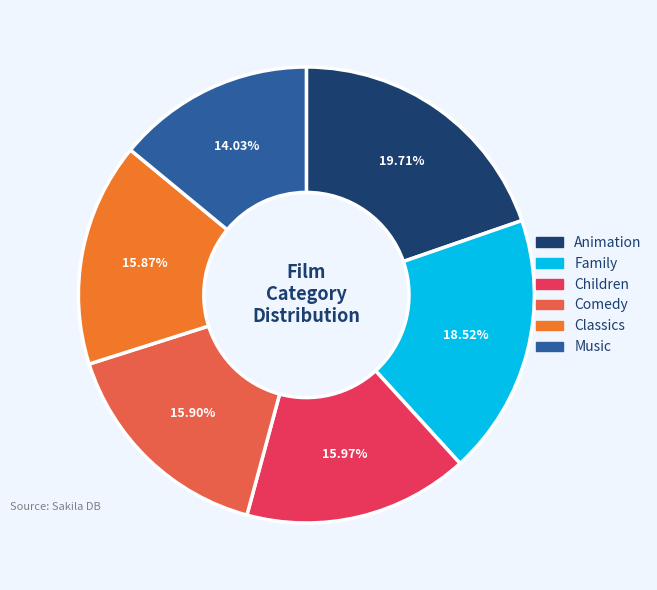

Which slice is the largest?

Animation